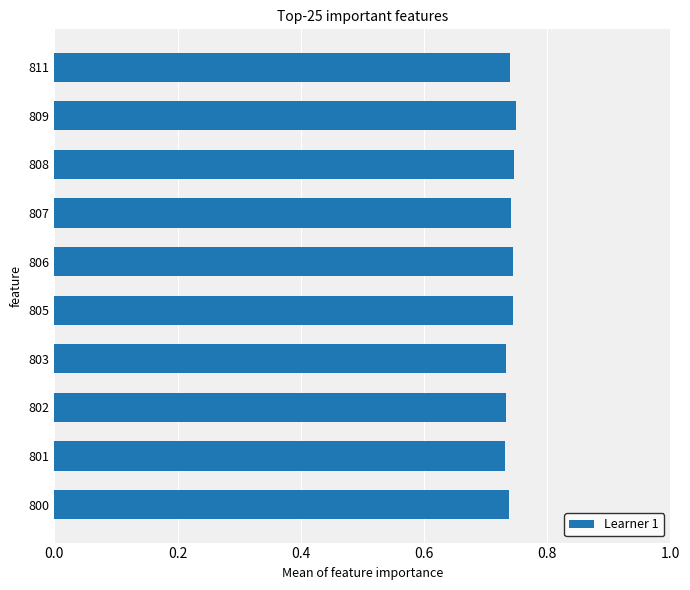

The chart shows a value of 1.1 at 800. True or false?

False